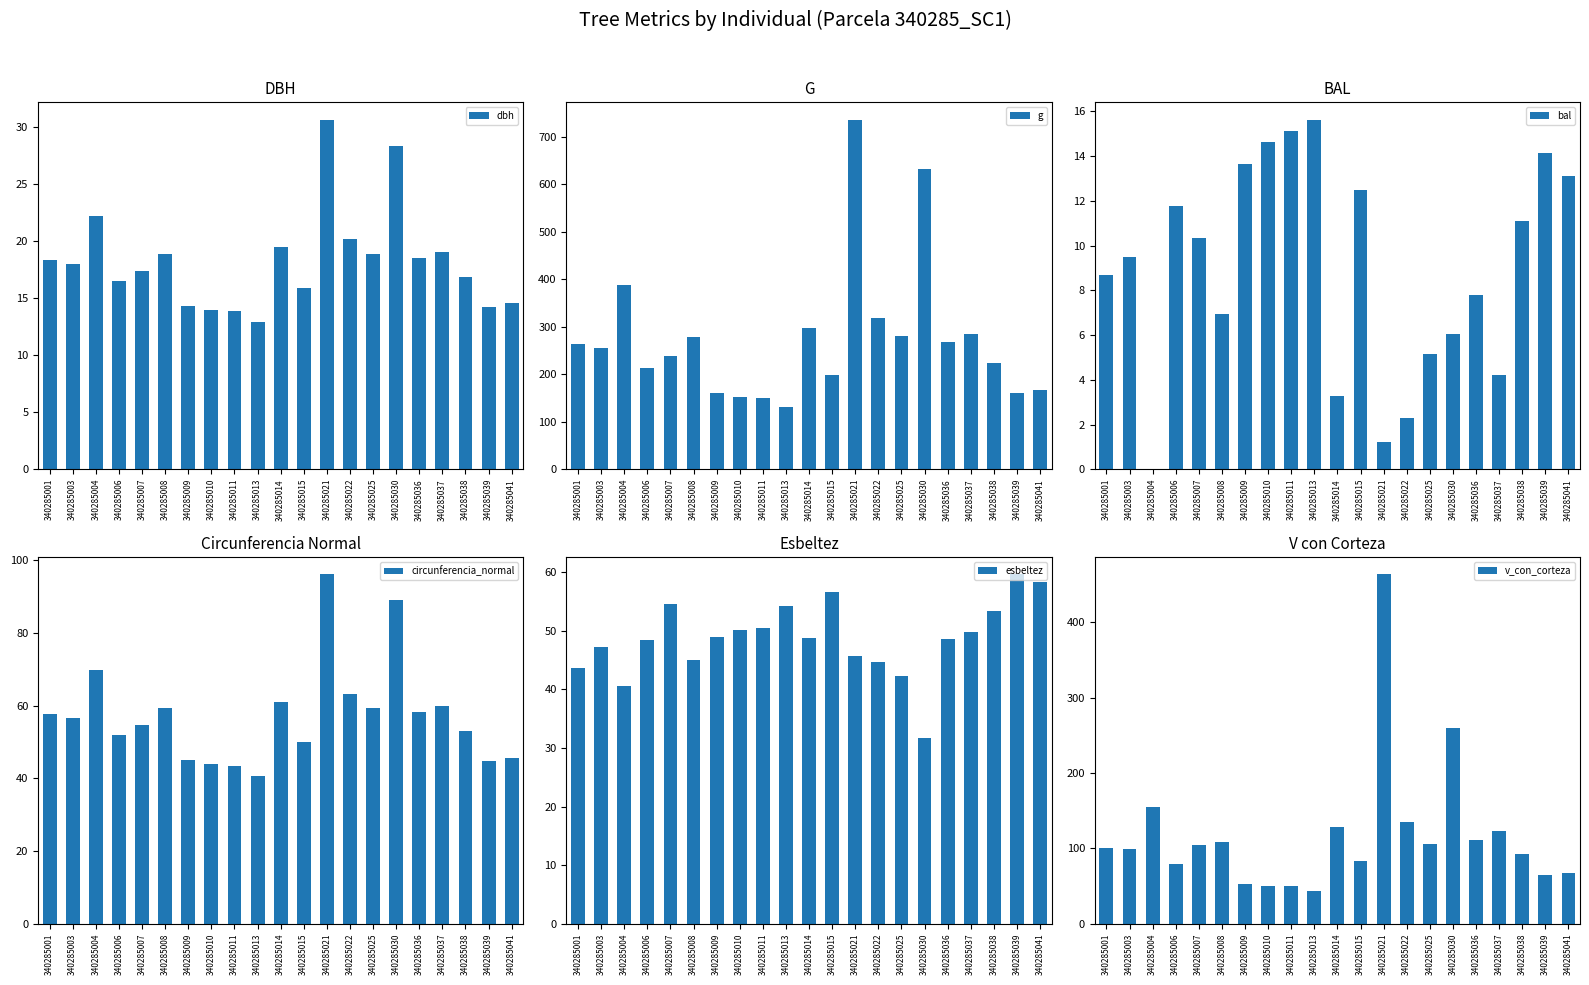

At which label is g closest to 433?

340285004